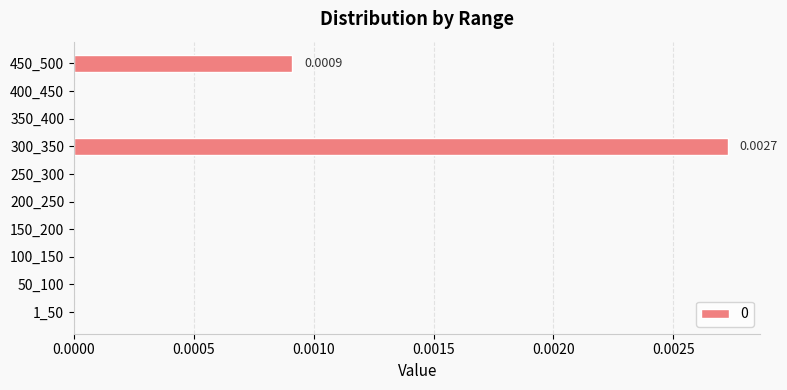

Are the bars grouped side by side (vs. stacked)?

No